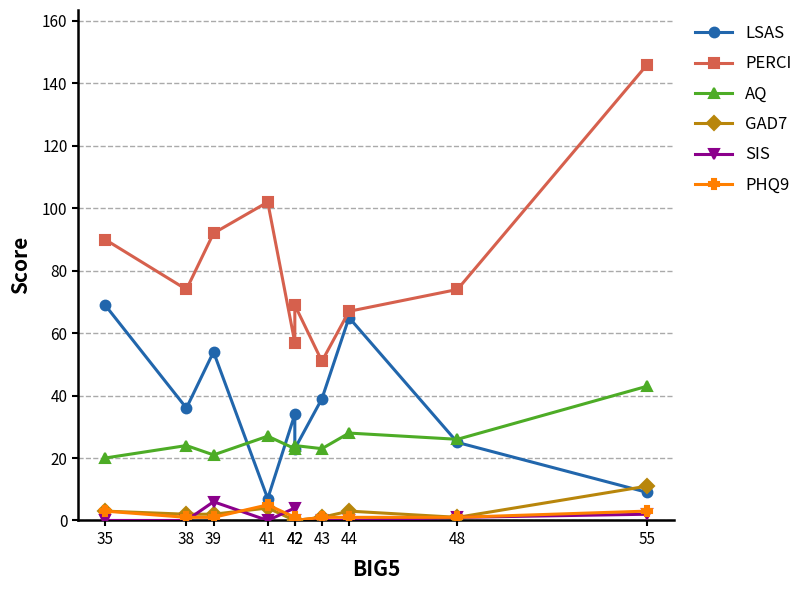

At which category is the sum across all series the highest?

55